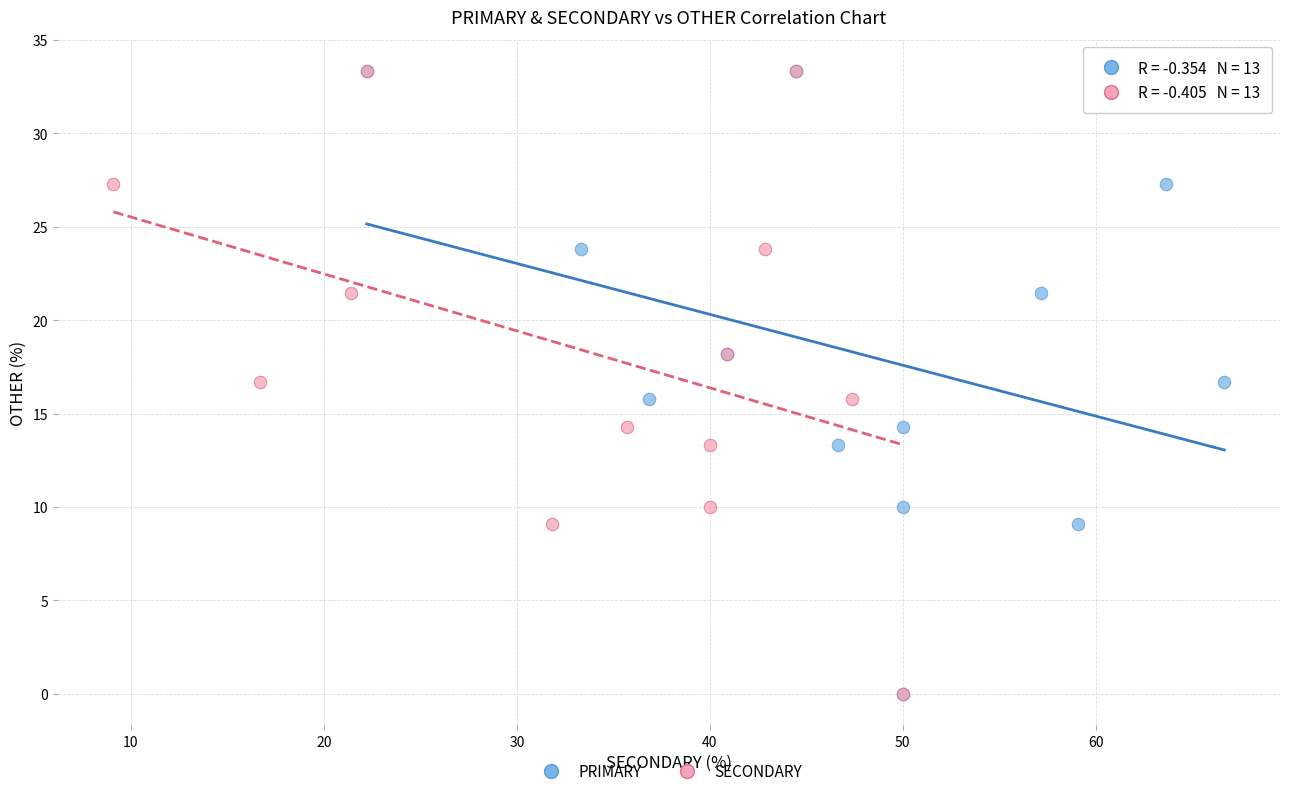

What are all the series names shown in the legend?

PRIMARY, SECONDARY